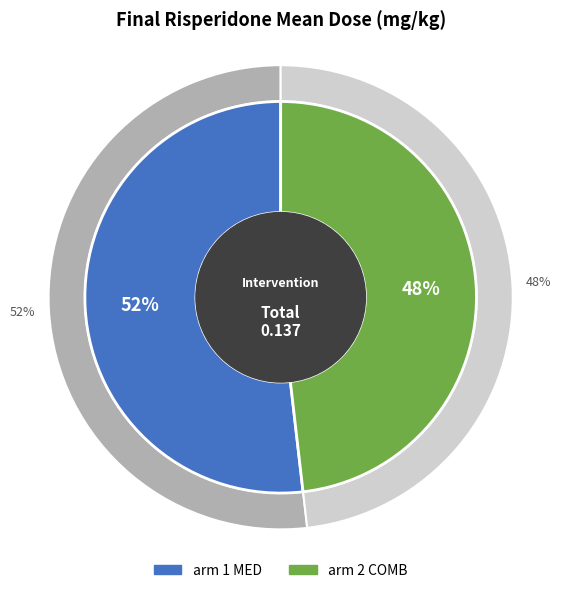

Is the sum of arm 2 (COMB): 0.066 mg/kg and arm 1 (MED): 0.071 mg/kg greater than half?

Yes